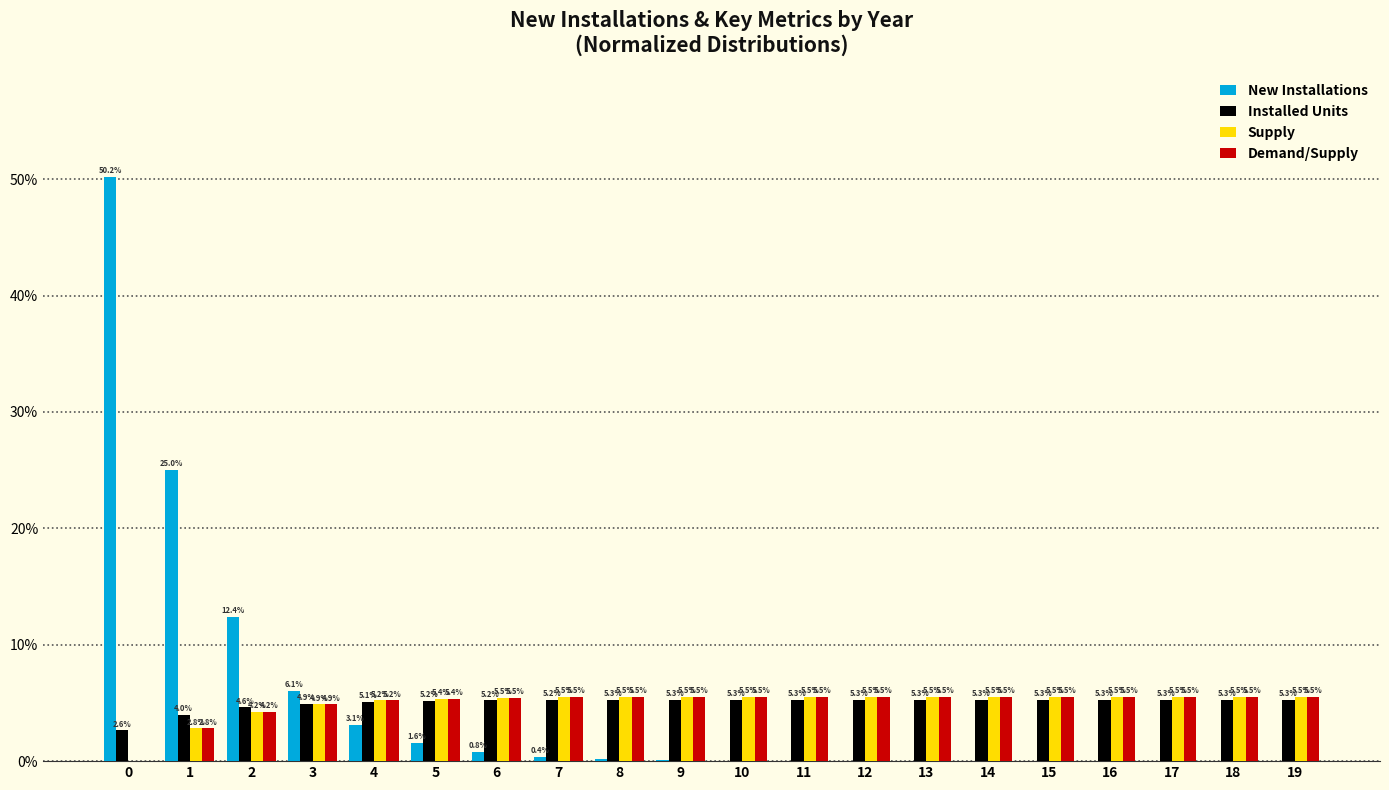

What is the maximum value for Installed Units?

5.3